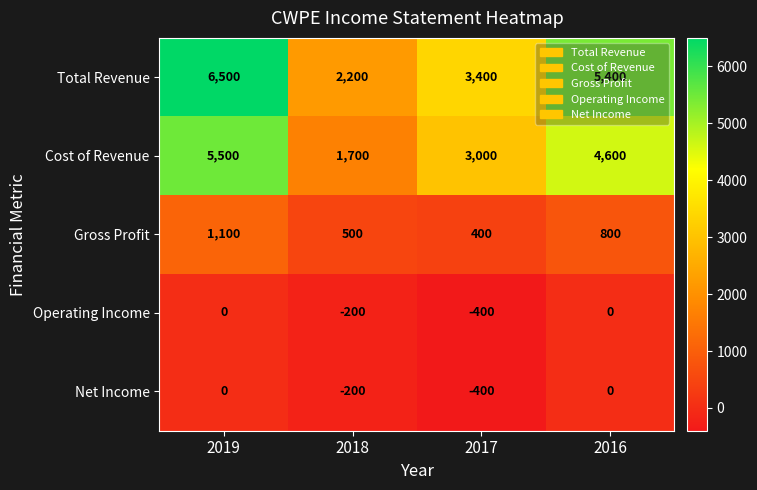

Count the Cost of Revenue values in the range 3000 to 5500.

3